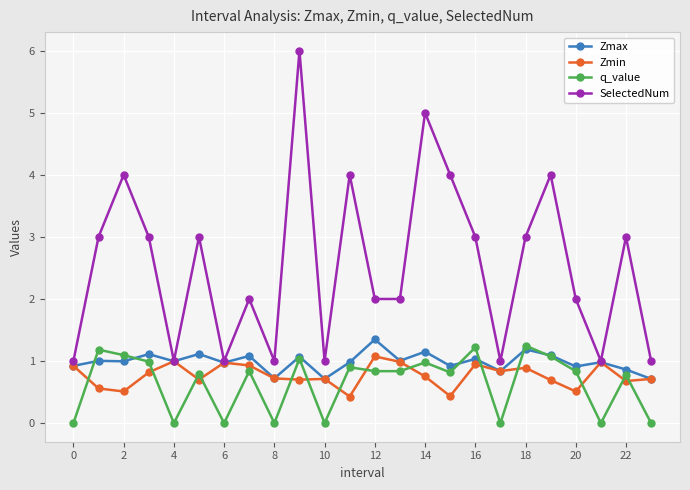

Which series has the largest total across all categories?

SelectedNum